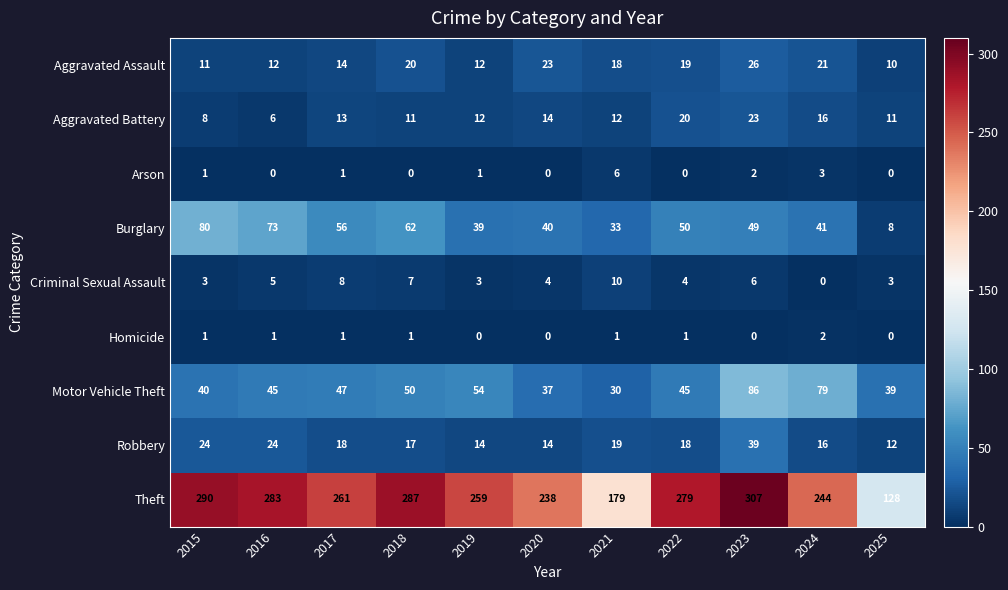

Between 2017 and 2019, which series saw the biggest shift?

Burglary